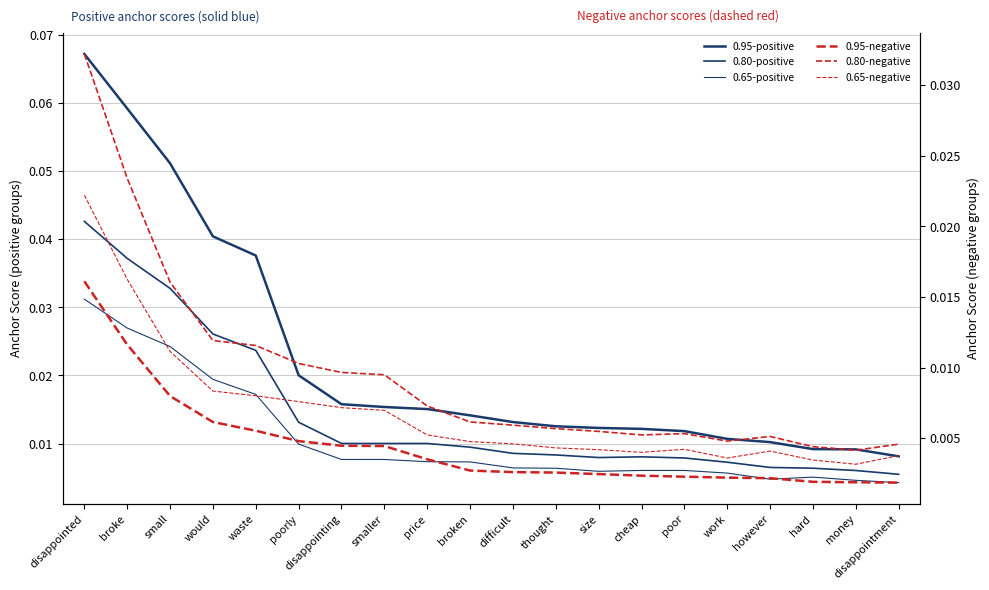

What are all the series names shown in the legend?

0.95-positive, 0.80-positive, 0.65-positive, 0.95-negative, 0.80-negative, 0.65-negative